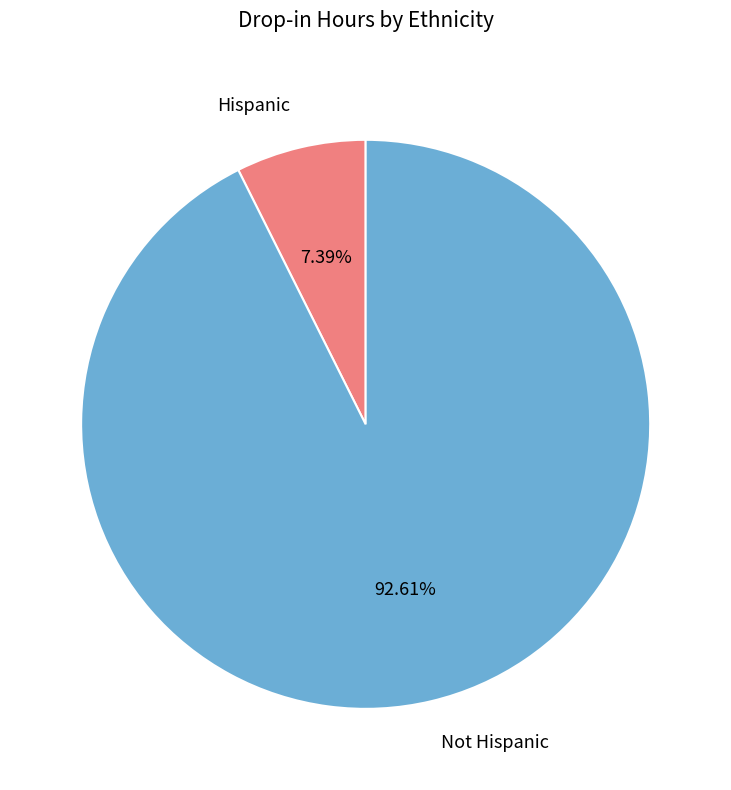

Does Hispanic account for over 50% of the chart?

No